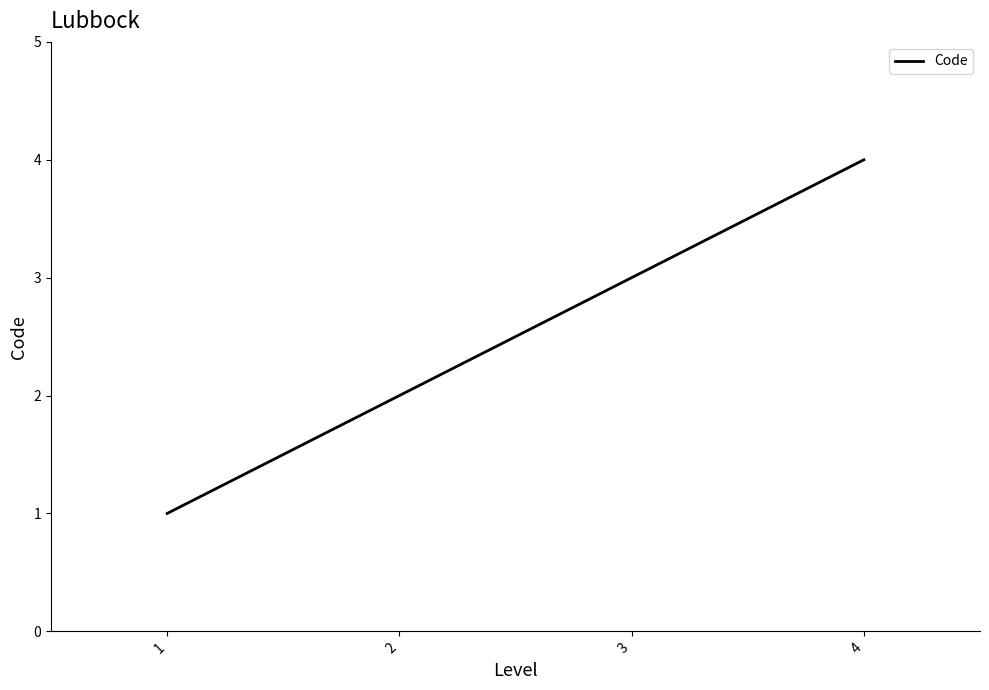

Where is the data nearest to the value 2?

2